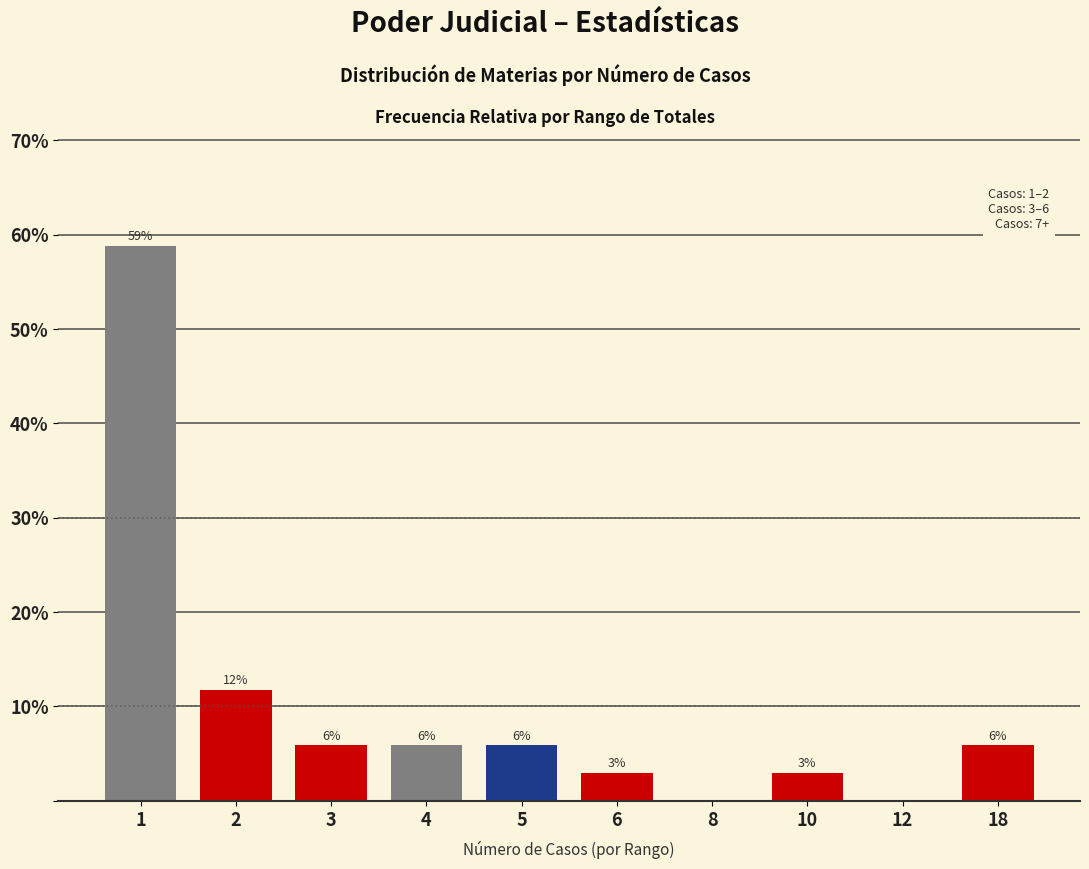

Are the bars horizontal?

No